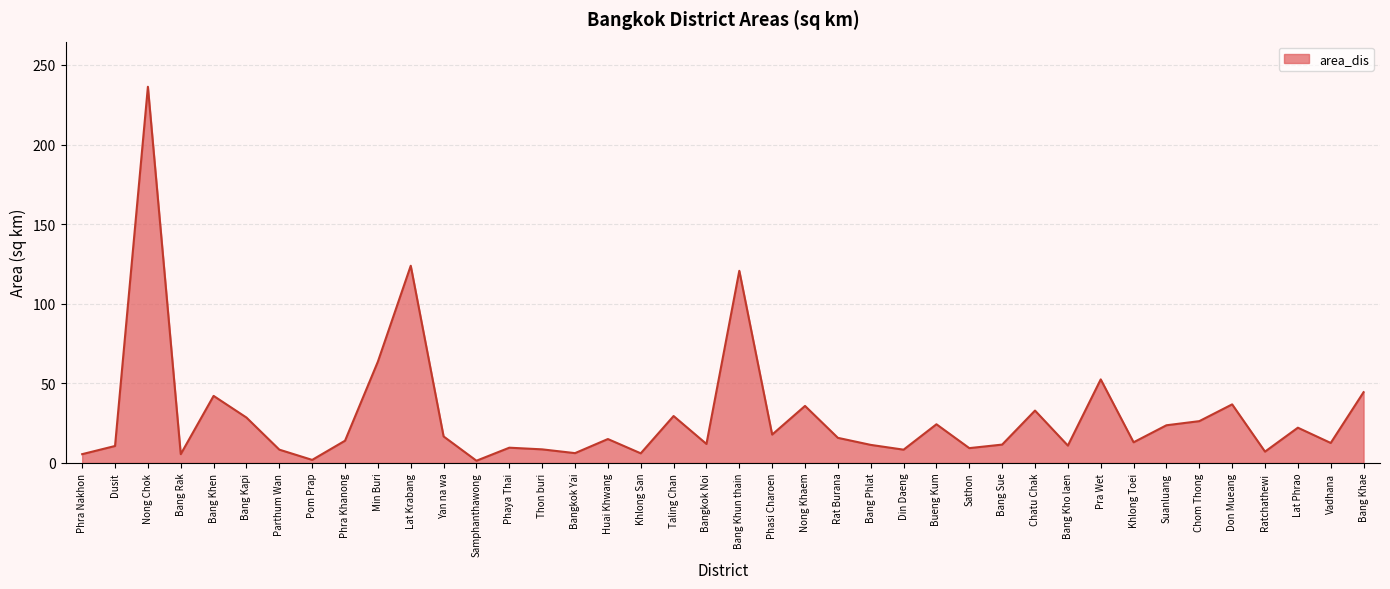

How many interior local valleys (lower than both neighbors) does the data have?

13